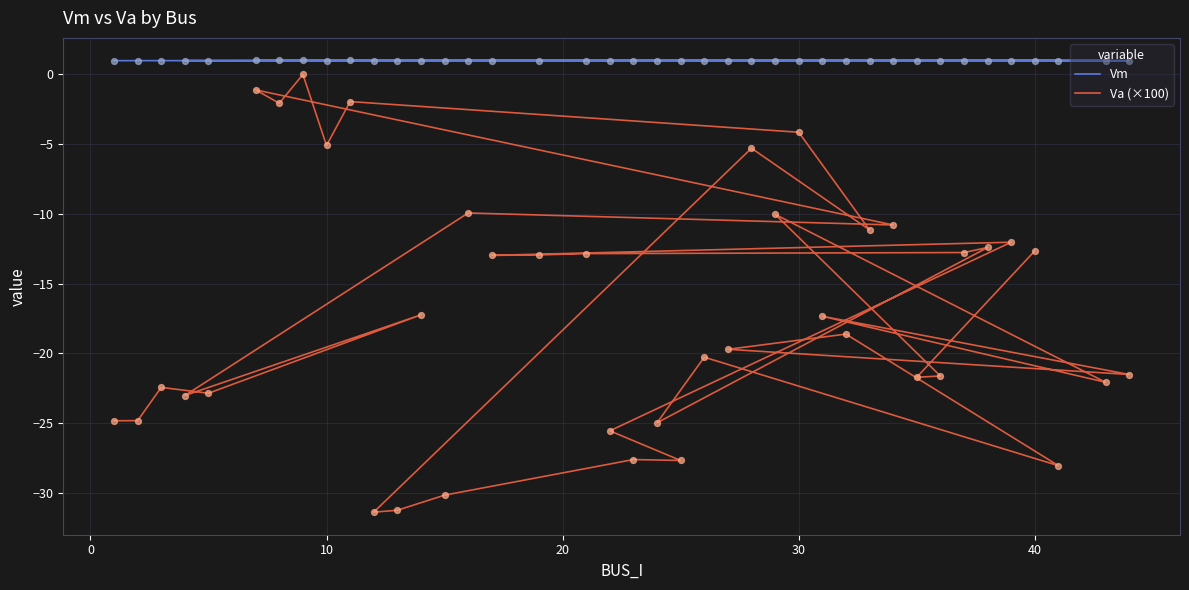

At how many categories does at least one series exceed -9?

40